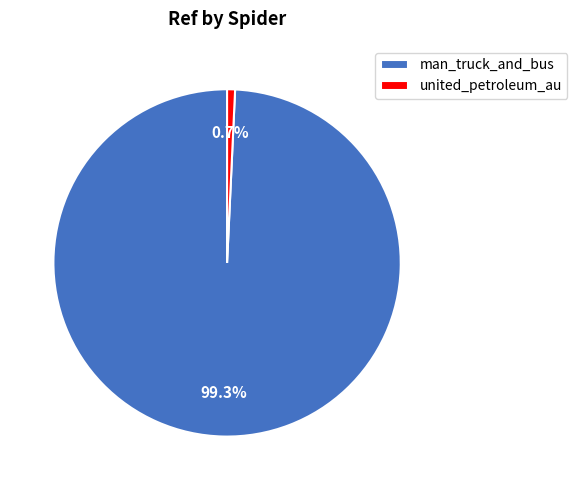

How many slices are in this pie chart?

2